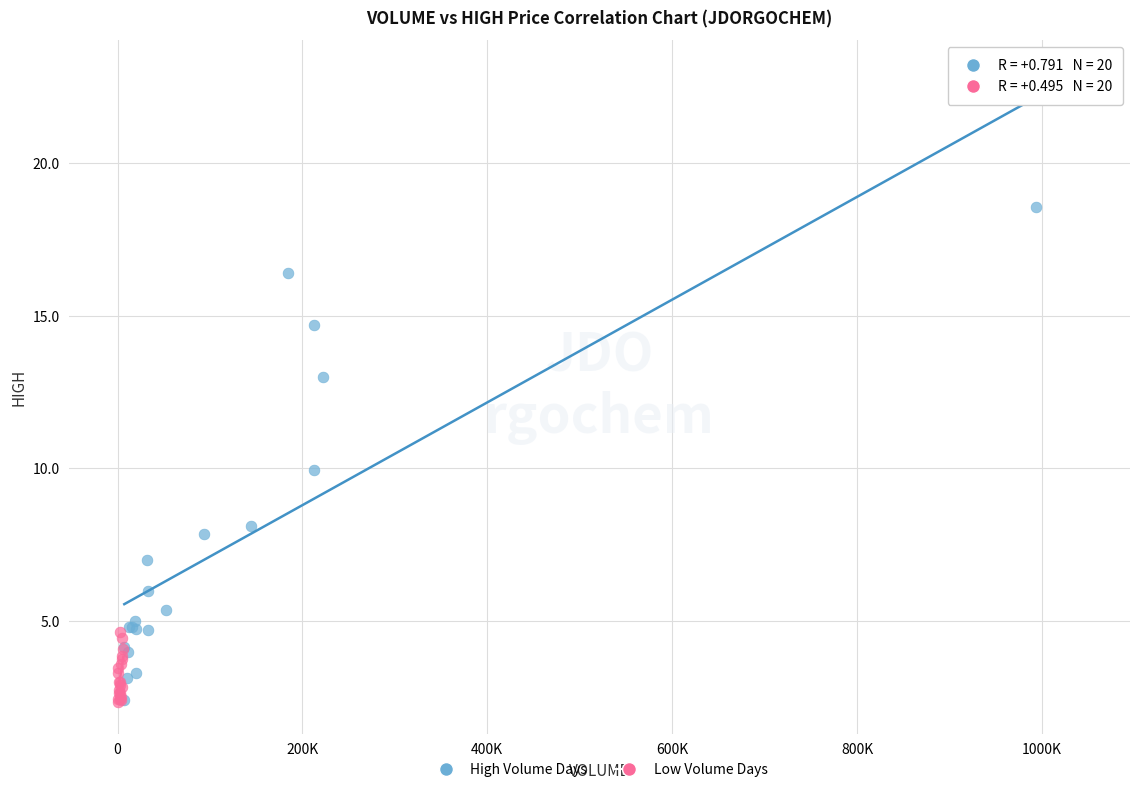

What are all the series names shown in the legend?

High Volume Days, Low Volume Days